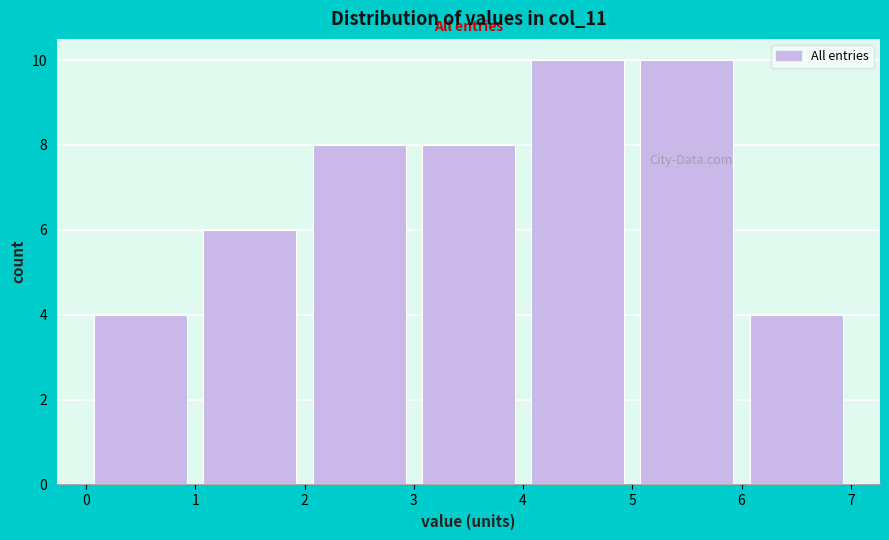

What is the height of the bar covering 0 to 1 on the x-axis? The values are not printed on the chart, so give them approximately, as read against the axis.

4